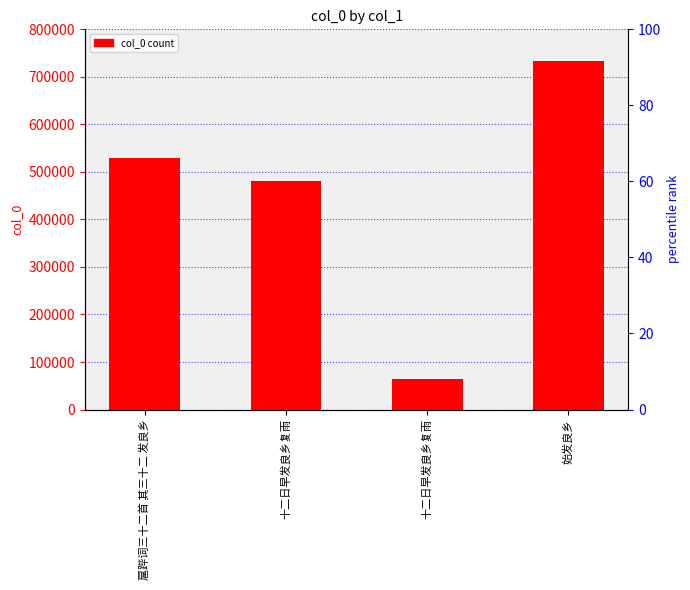

Is it true that the value at 始发良乡 is 733282?

True